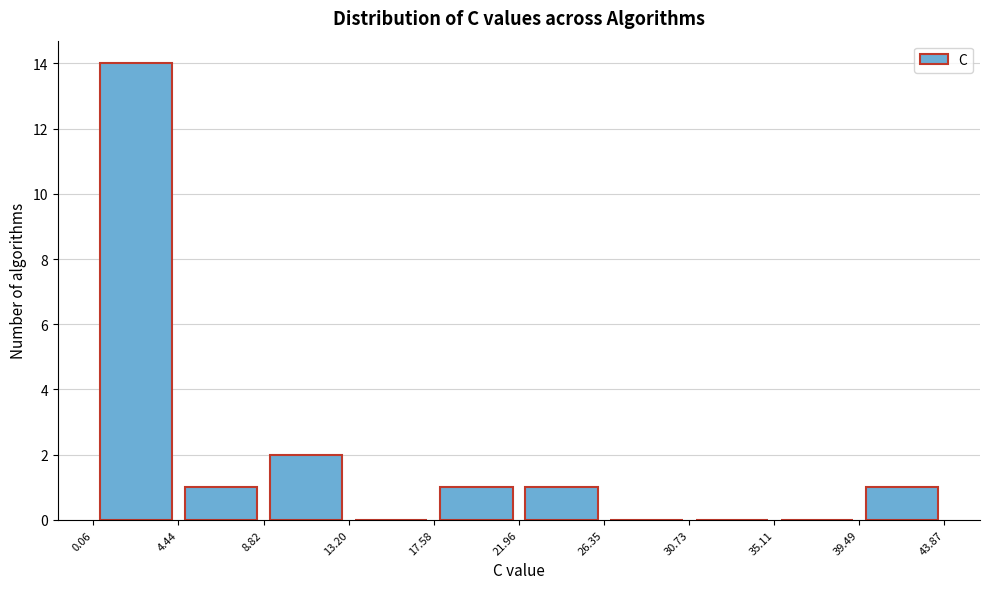

What is the height of the bar covering 17.58 to 21.96 on the x-axis? The values are not printed on the chart, so give them approximately, as read against the axis.

1